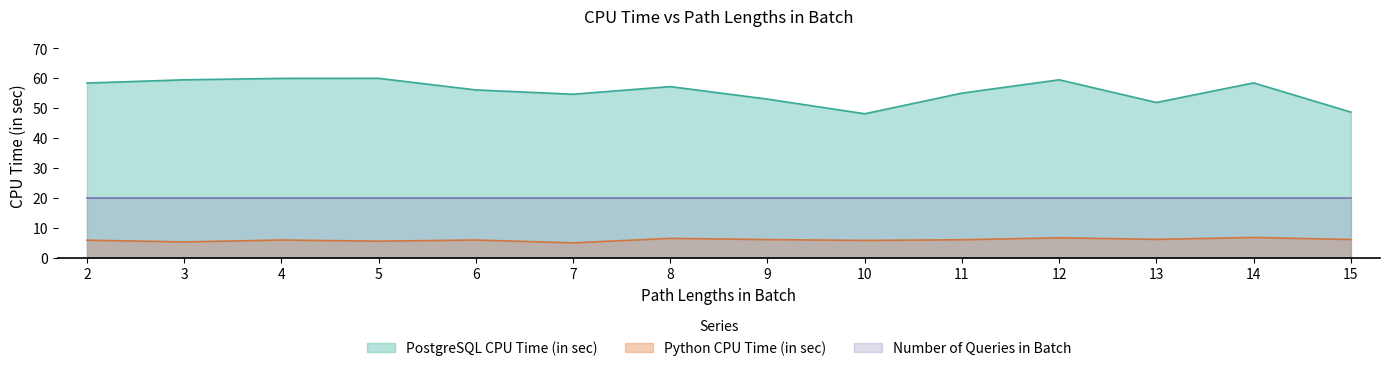

What is the maximum value for PostgreSQL CPU Time (in sec)?

60.0